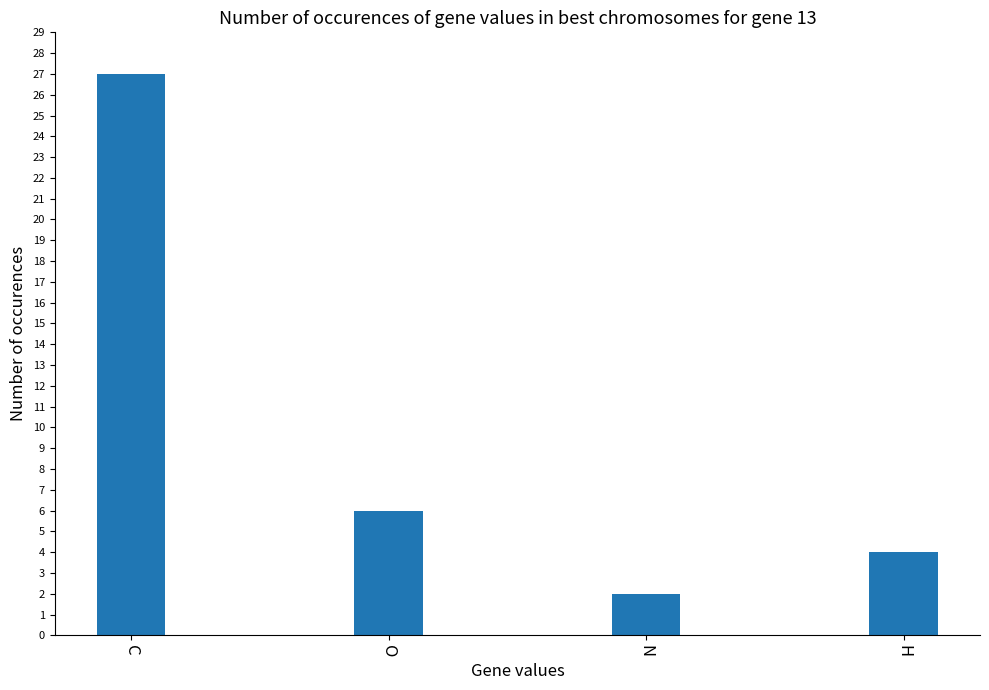

Which label corresponds to the largest value in the chart?

C